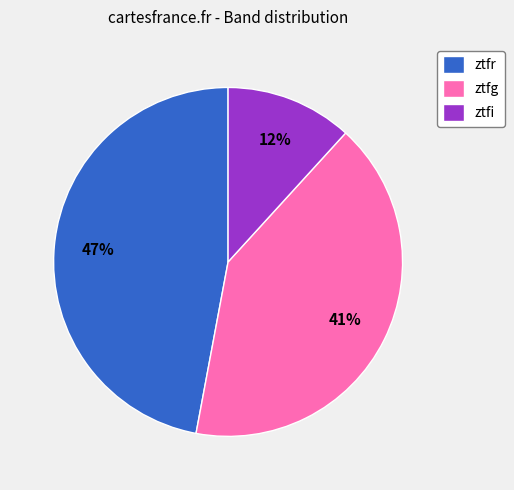

Is there any slice that represents more than half of the pie?

No